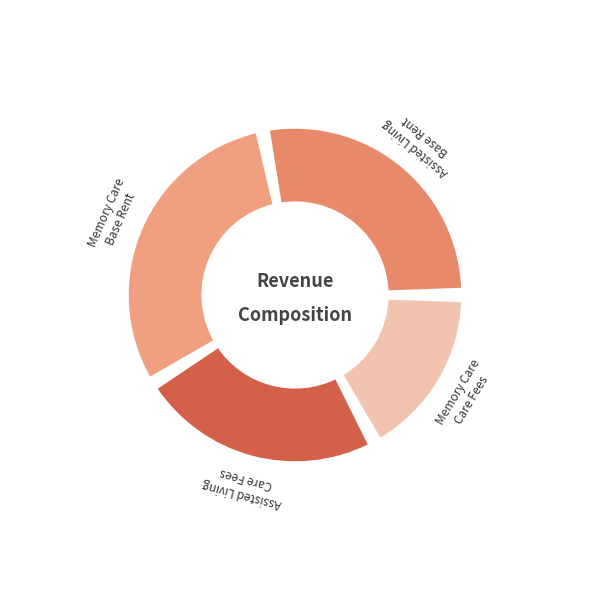

The Memory Care
Care Fees slice represents 17% of the pie. True or false?

True